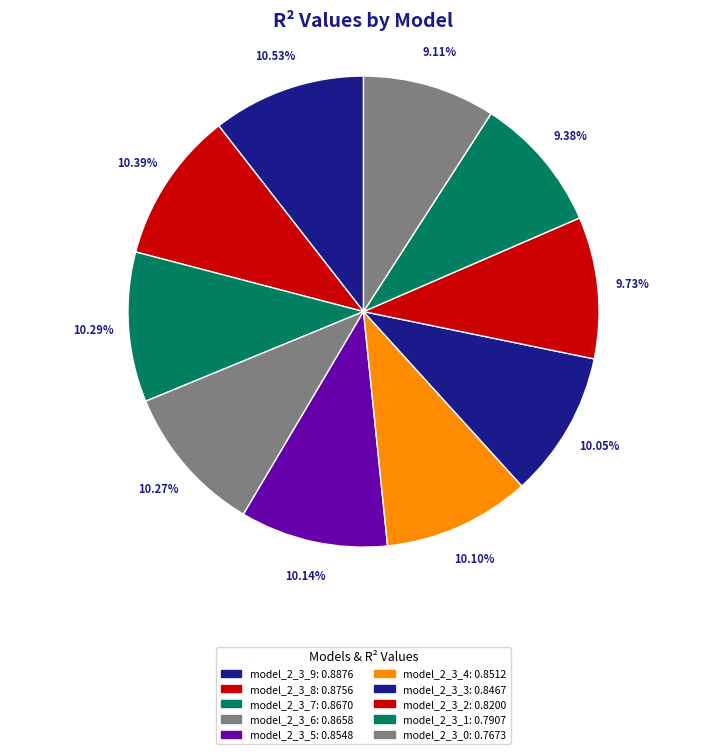

To the nearest percent, what portion does model_2_3_2 represent?

10%